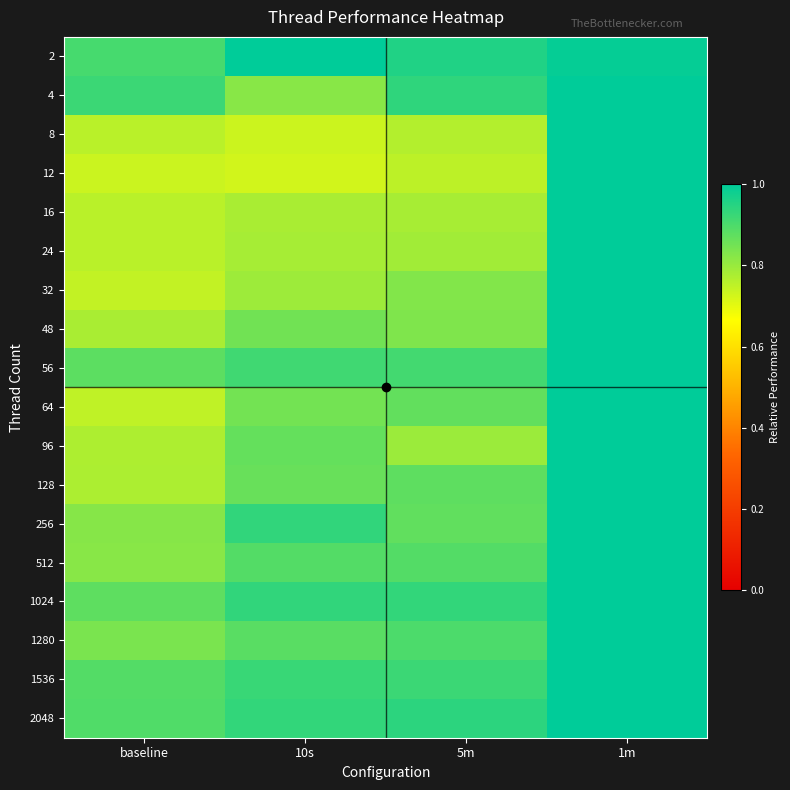

Reading left to right, what are all the values shown in this chart?

2: baseline=0.9	10s=1.0	5m=1.0	1m=1.0
4: baseline=0.9	10s=0.8	5m=0.9	1m=1.0
8: baseline=0.8	10s=0.7	5m=0.8	1m=1.0
12: baseline=0.7	10s=0.7	5m=0.8	1m=1.0
16: baseline=0.8	10s=0.8	5m=0.8	1m=1.0
24: baseline=0.8	10s=0.8	5m=0.8	1m=1.0
32: baseline=0.7	10s=0.8	5m=0.8	1m=1.0
48: baseline=0.8	10s=0.8	5m=0.8	1m=1.0
56: baseline=0.9	10s=0.9	5m=0.9	1m=1.0
64: baseline=0.7	10s=0.8	5m=0.9	1m=1.0
96: baseline=0.8	10s=0.9	5m=0.8	1m=1.0
128: baseline=0.8	10s=0.9	5m=0.9	1m=1.0
256: baseline=0.8	10s=0.9	5m=0.9	1m=1.0
512: baseline=0.8	10s=0.9	5m=0.9	1m=1.0
1024: baseline=0.9	10s=0.9	5m=0.9	1m=1.0
1280: baseline=0.8	10s=0.9	5m=0.9	1m=1.0
1536: baseline=0.9	10s=0.9	5m=0.9	1m=1.0
2048: baseline=0.9	10s=0.9	5m=0.9	1m=1.0